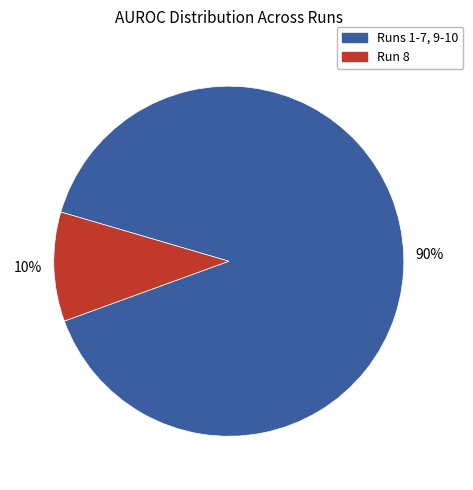

Is there any slice that represents more than half of the pie?

Yes